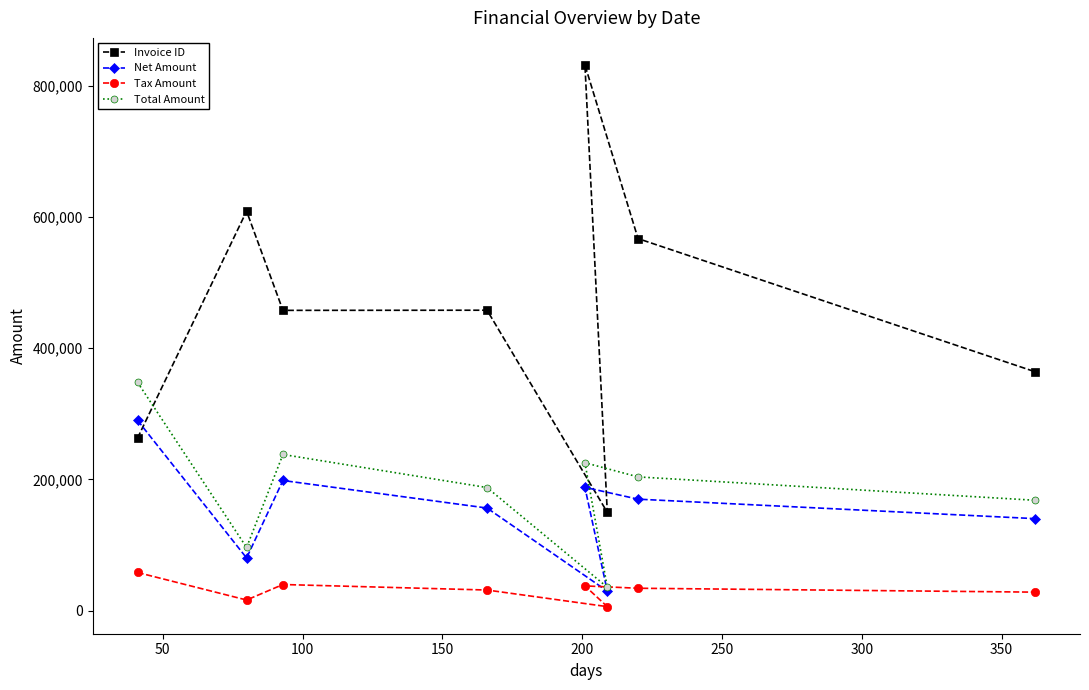

Rank the series by their maximum value, from highest to lowest.

Invoice ID, Total Amount, Net Amount, Tax Amount